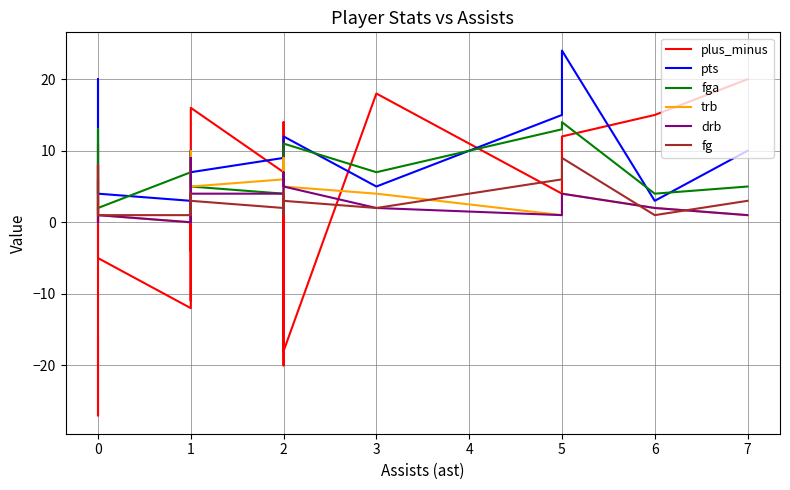

Reading left to right, list all the values displayed in this chart.

plus_minus: -16	-27	-9	11	-5	-12	-5	8	10	-4	5	-11	16	7	-20	-18	14	10	-18	18	4	12	15	20
pts: 2	4	5	20	4	3	7	10	6	2	10	8	7	9	4	9	4	8	12	5	15	24	3	10
fga: 2	8	4	13	2	7	8	6	7	3	6	10	5	4	5	5	4	5	11	7	13	14	4	5
trb: 0	3	0	8	1	0	2	4	10	5	0	4	5	6	3	3	7	9	5	4	1	4	2	1
drb: 0	2	0	6	1	0	2	3	9	3	0	4	4	4	3	3	7	6	5	2	1	4	2	1
fg: 1	2	2	8	1	1	3	4	2	1	2	3	3	2	2	4	1	4	3	2	6	9	1	3